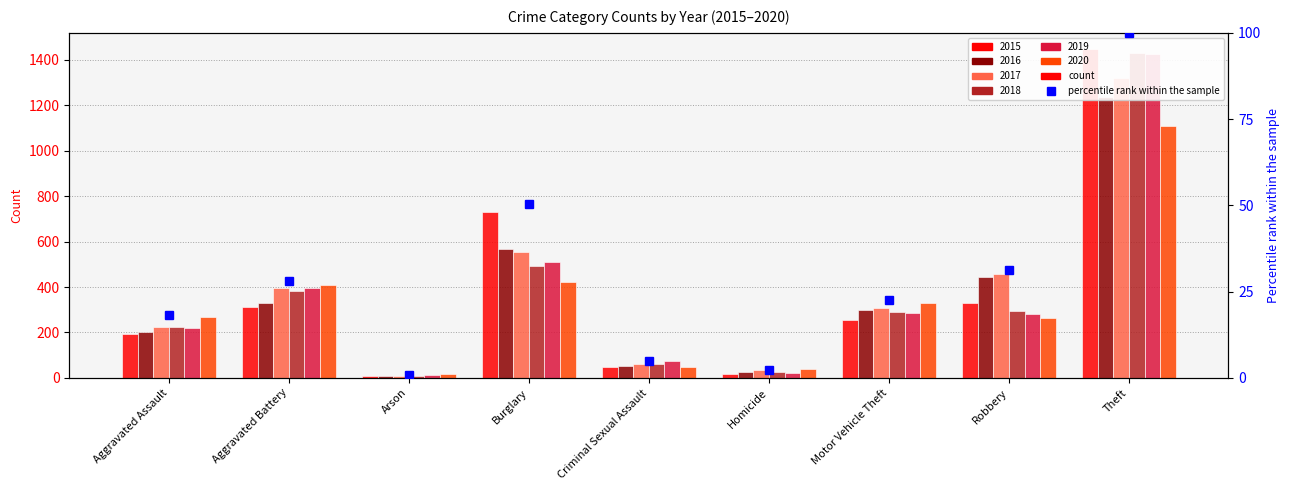

Which series changed the most between Burglary and Motor Vehicle Theft?

2015